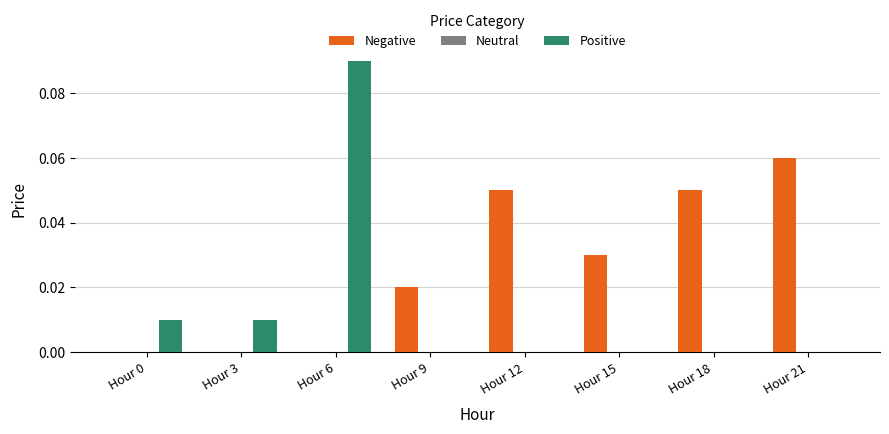

Which category has the highest value across all series?

Hour 6